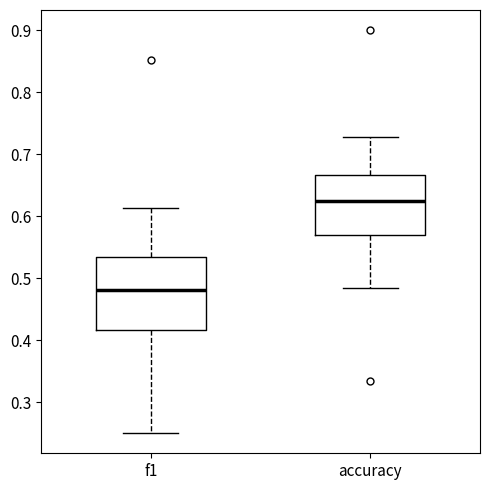

Which box is the tallest, from its lower edge to its upper edge?

f1